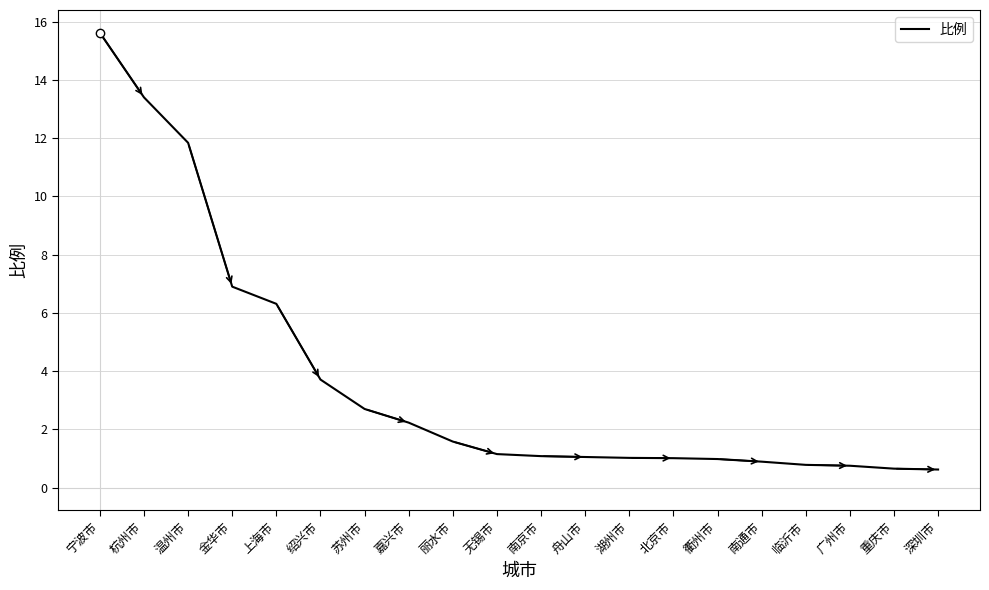

The chart shows a value of 1.6 at 丽水市. True or false?

True